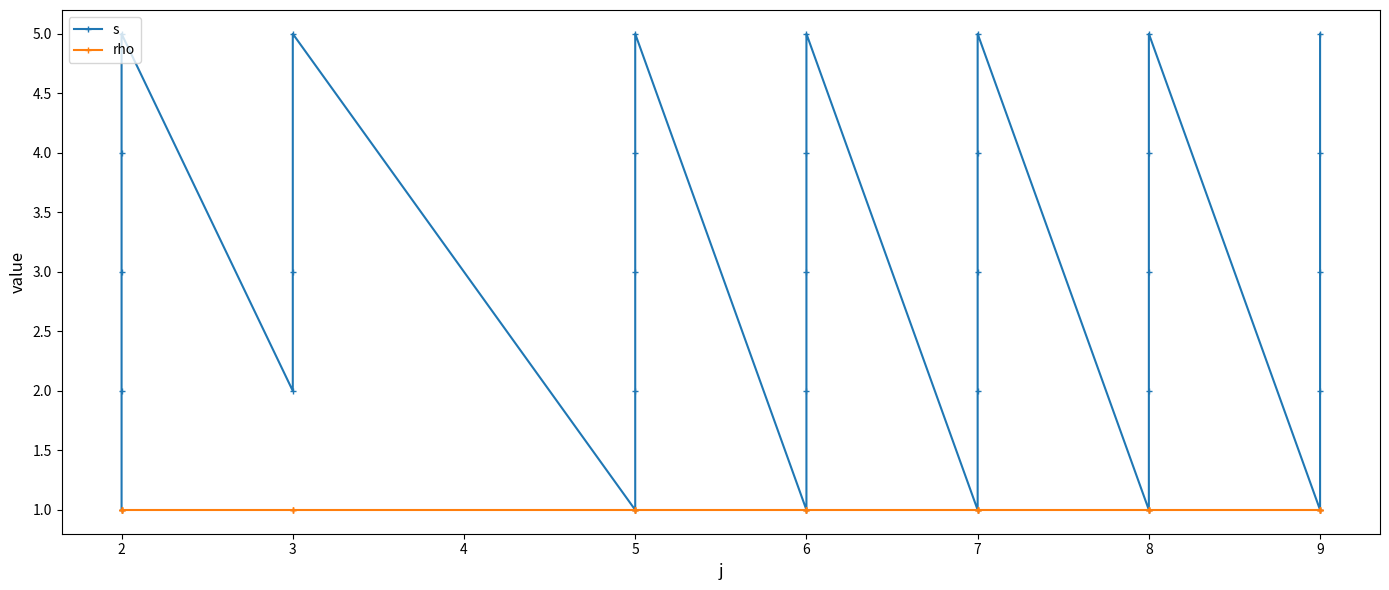

What is the smallest value displayed?

1